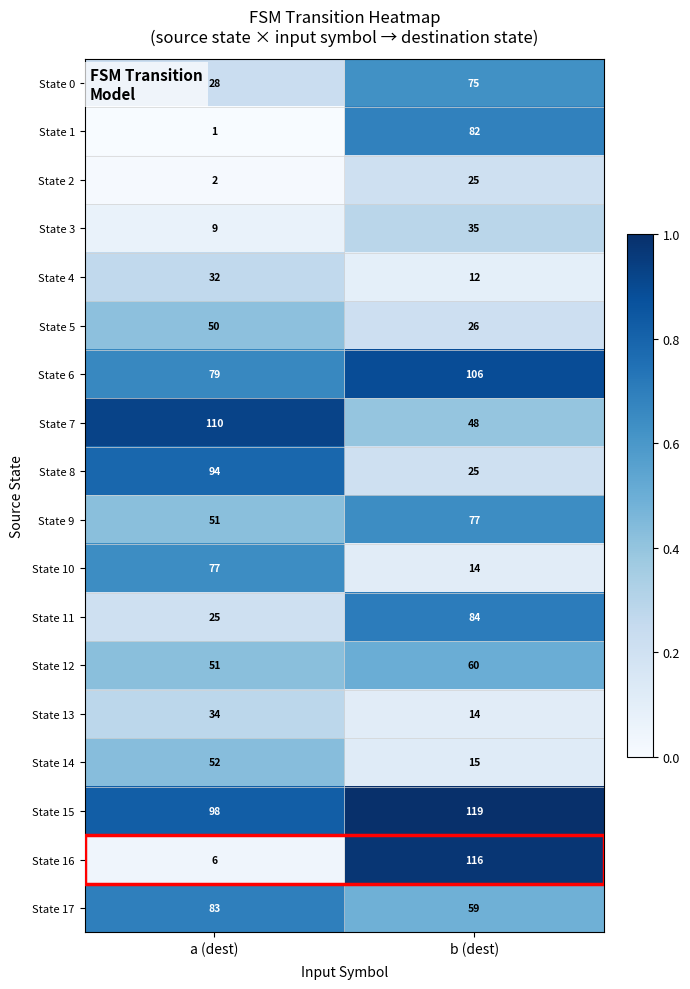

What is the difference between the maximum and minimum values in the State 12 series?

9